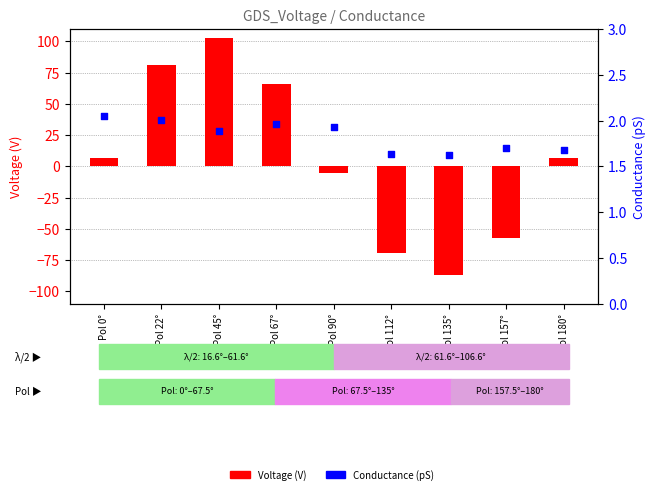

At how many categories does at least one series exceed 97?

1